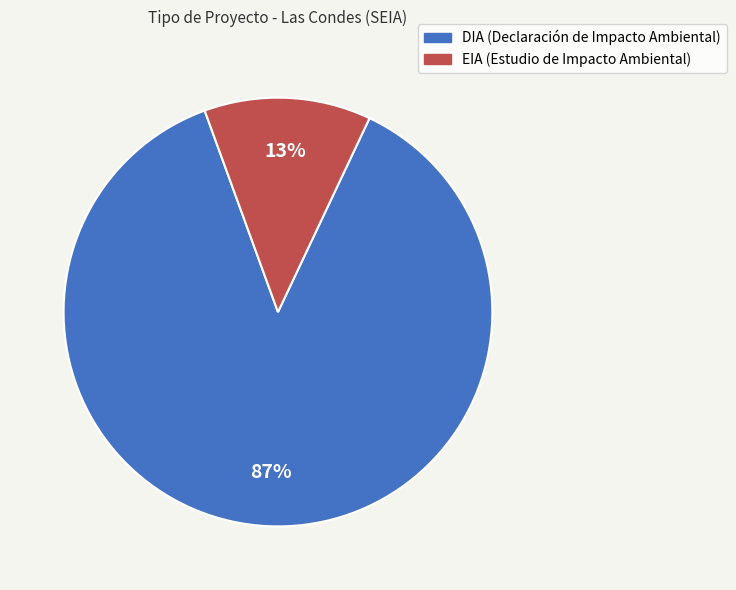

True or false: DIA accounts for 87% of the total.

True